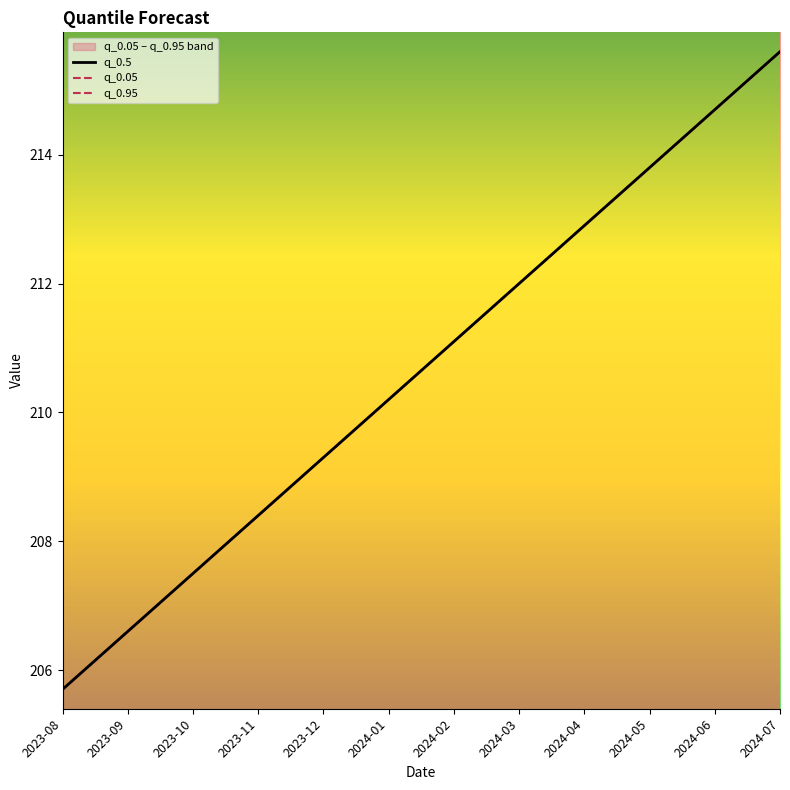

What is the sum of all q_0.05 values?

2527.8